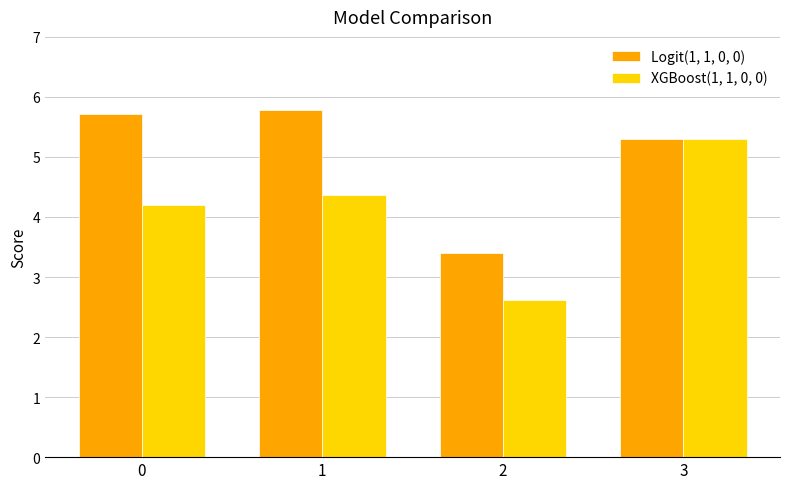

How many bars are there in each group?

2